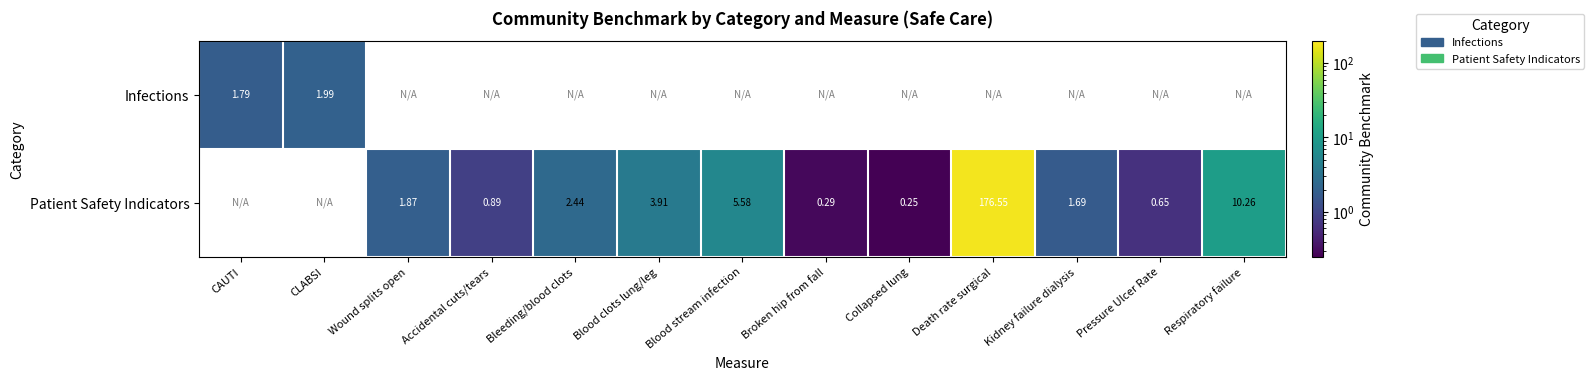

Count the number of data series in this chart.

2